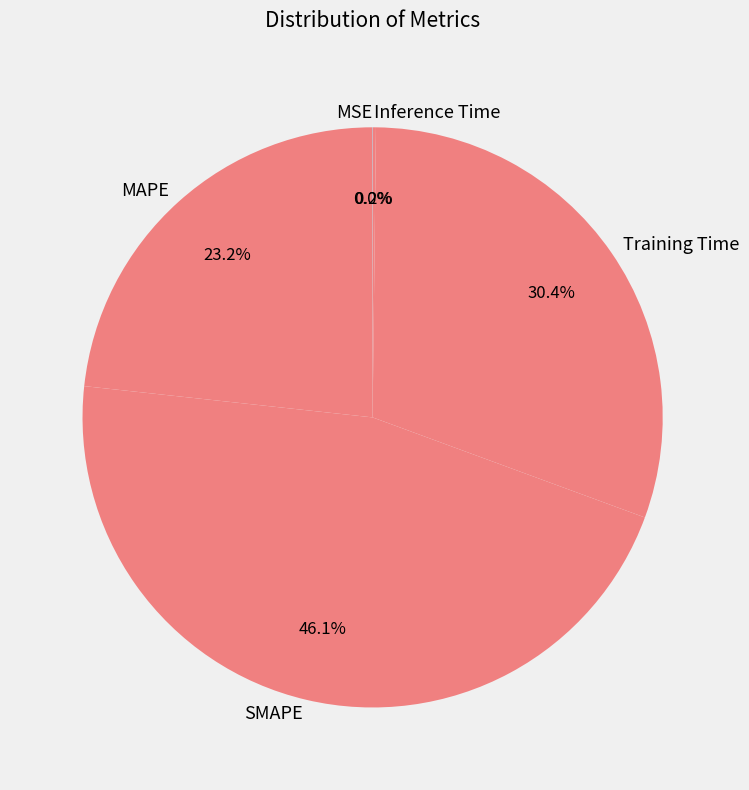

Is there any slice that represents more than half of the pie?

No